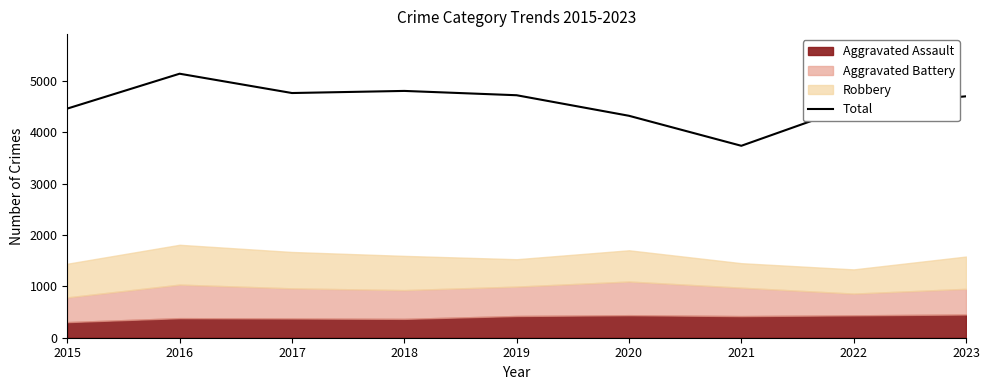

The value of Total at 2022 is 6447. True or false?

False